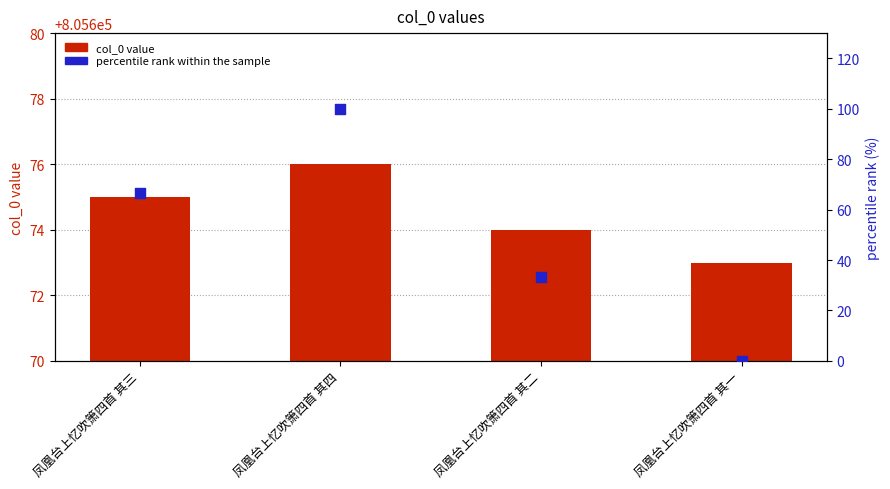

At how many categories does at least one series exceed 63277?

4